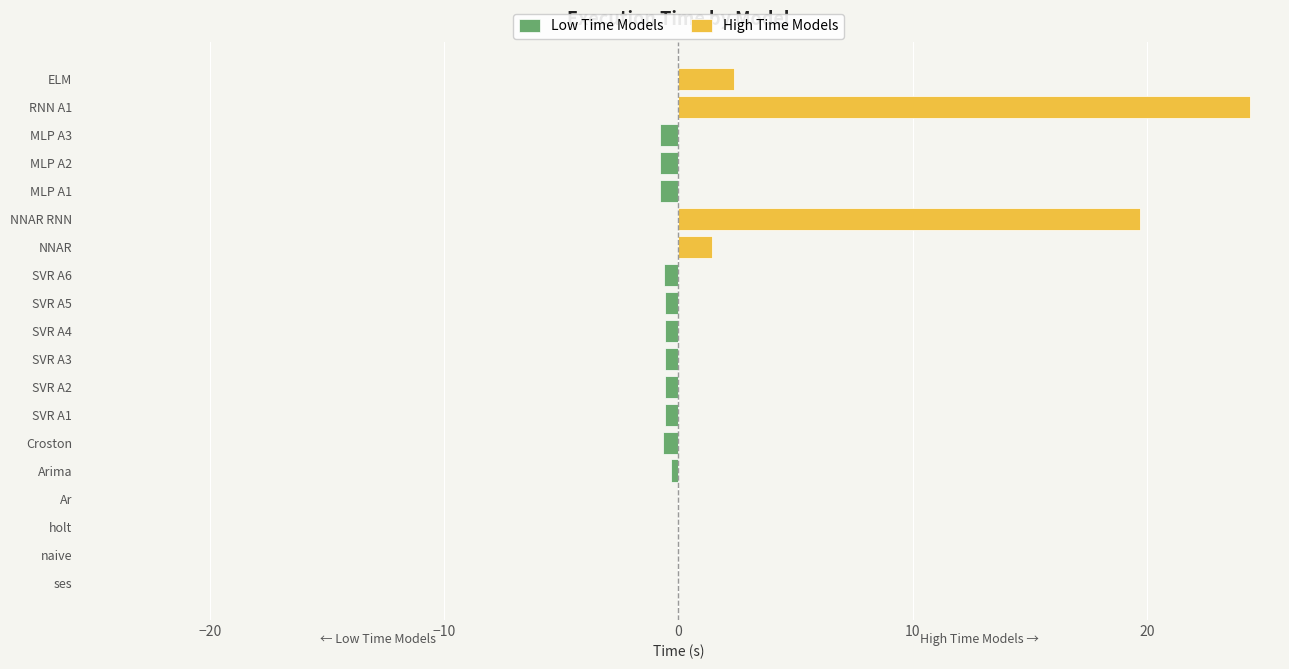

The chart shows a value of 0.3 at SVR A4. True or false?

False